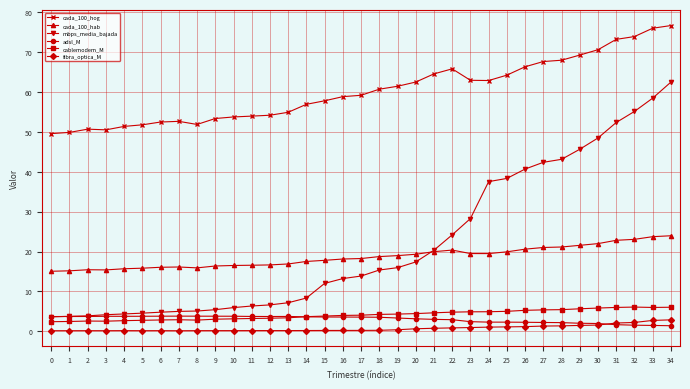

Which series has the widest spread of values?

mbps_media_bajada